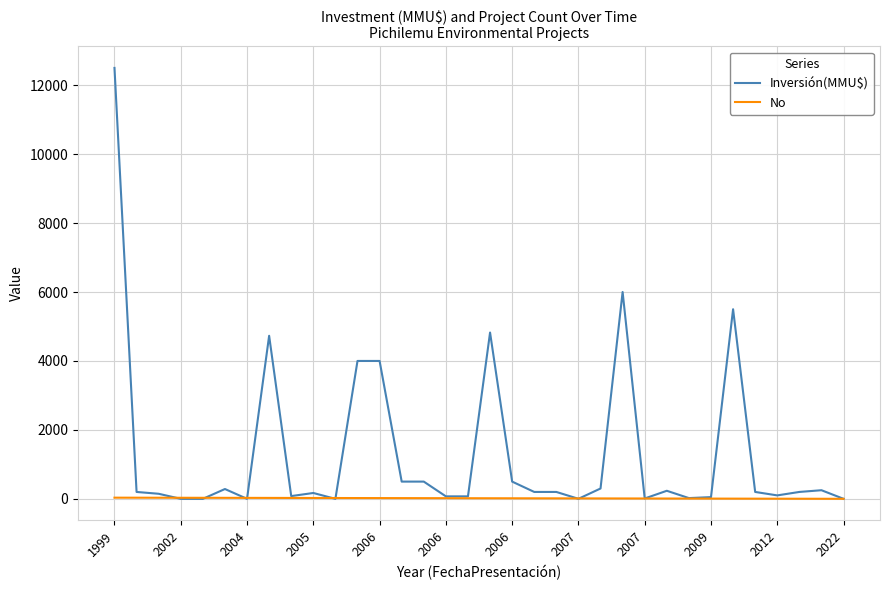

Which series has the largest range (max minus min)?

Inversión(MMU$)